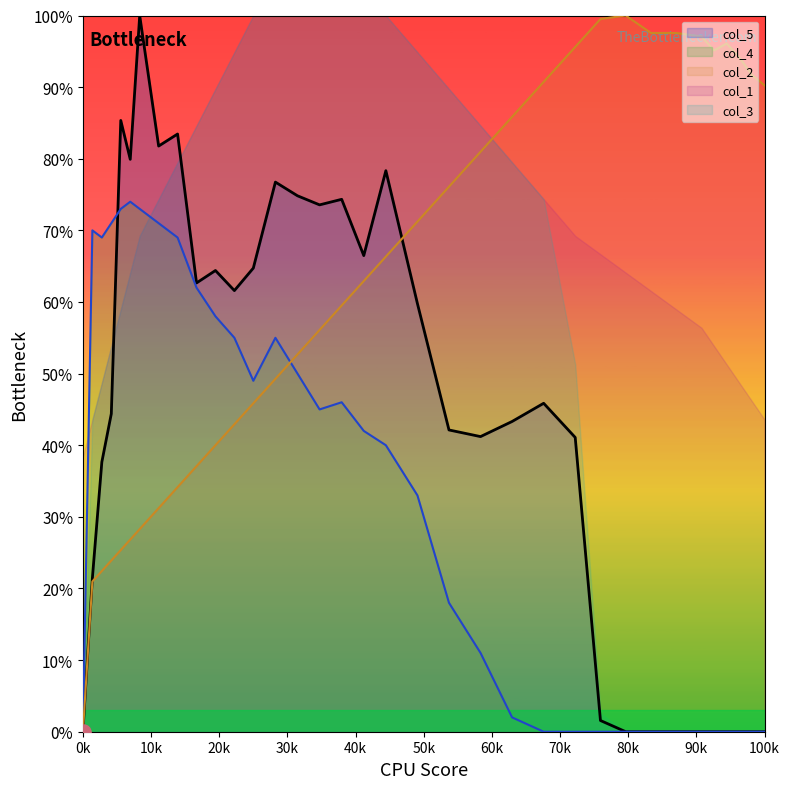

Is the value of col_5 at 108 greater than the value of col_4 at 108?

Yes